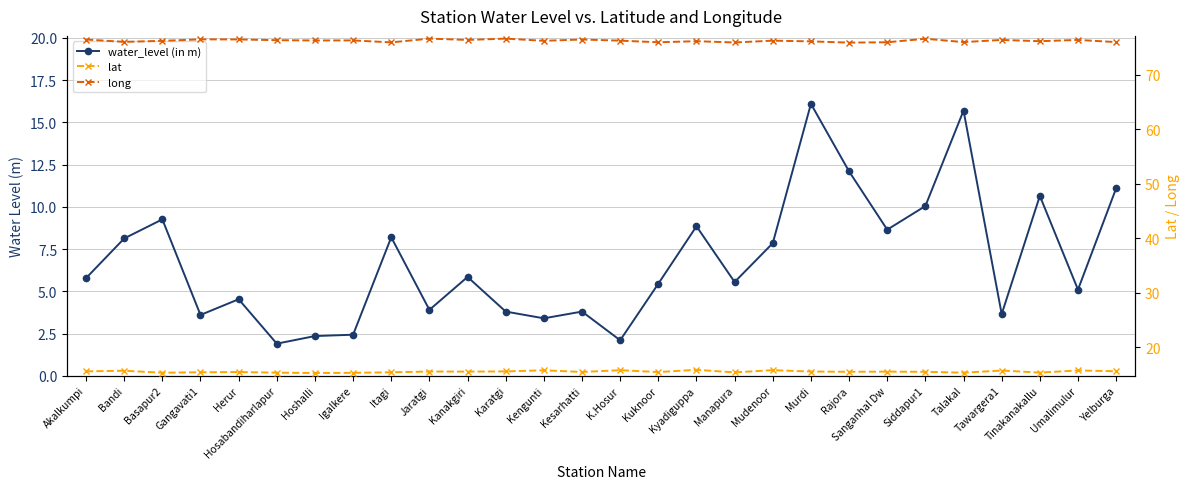

What is the minimum value for long?

75.9